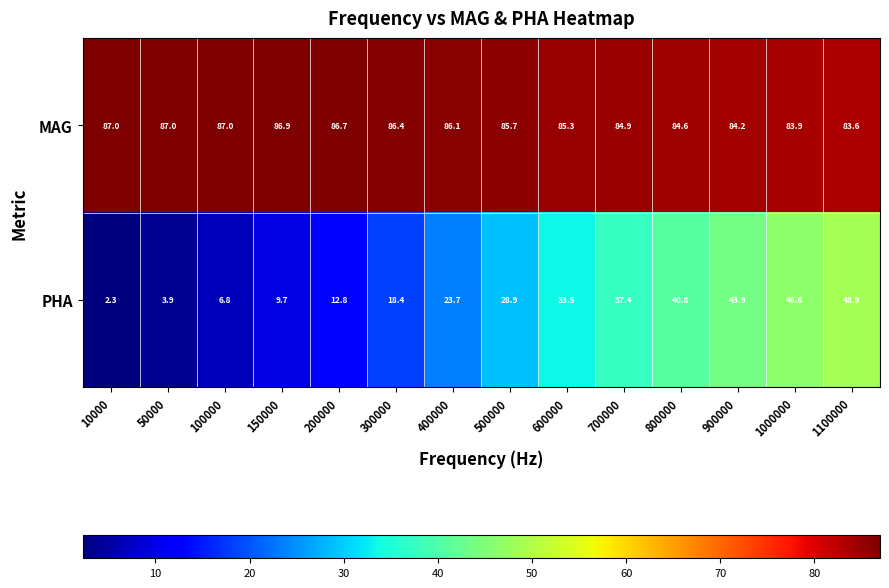

Read the MAG value at 200000.

86.7